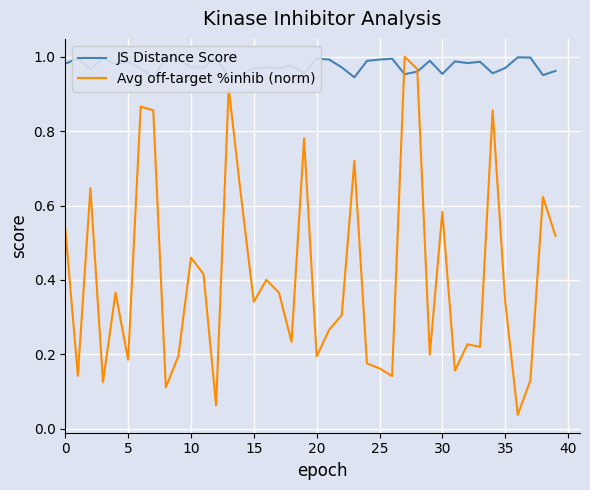

Which series has the largest range (max minus min)?

Avg off-target %inhib (norm)